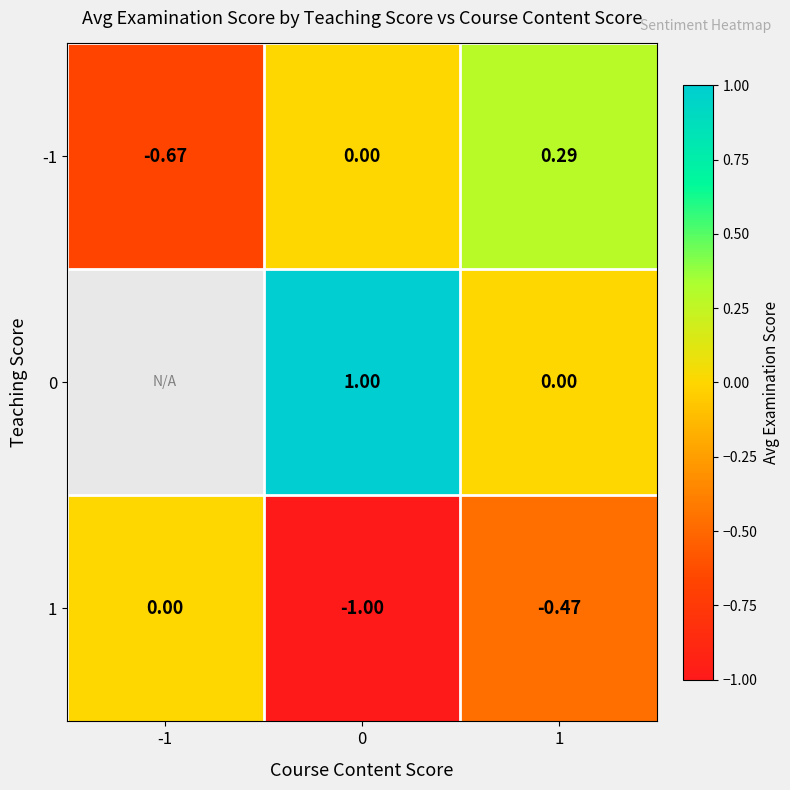

What is the difference between the maximum and minimum values in the 1 series?

1.0